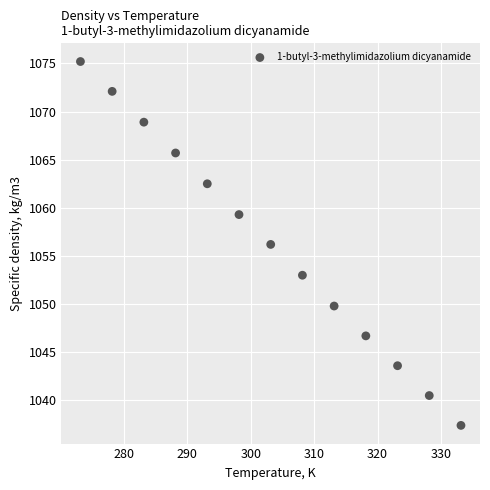

What is the range of Y values (max minus min)?

37.8